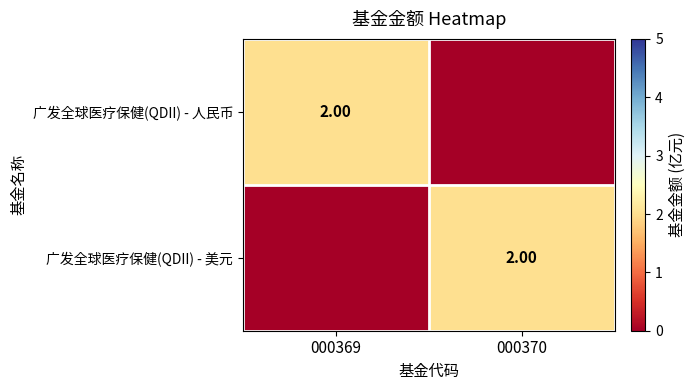

The value of 广发全球医疗保健(QDII) - 人民币 at 000370 is -1. True or false?

False